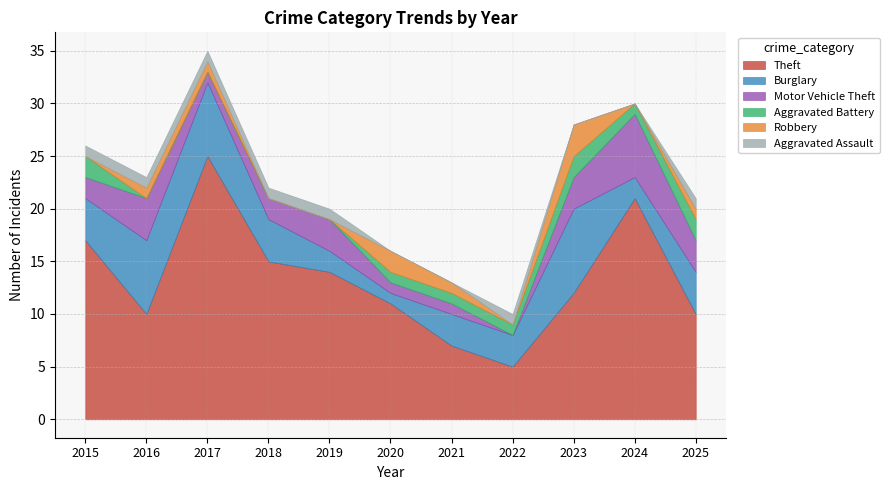

Does the chart have visible grid lines?

Yes